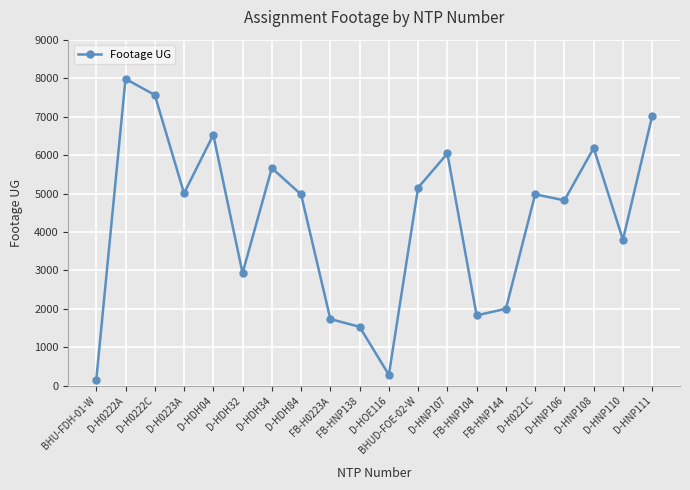

Which category has the highest value across all series?

D-H0222A